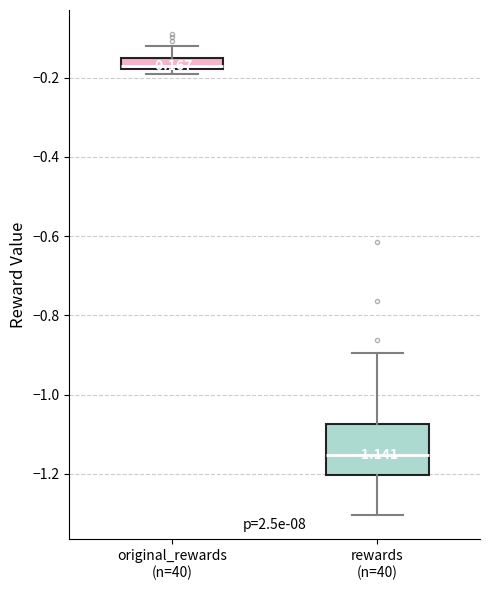

Comparing the boxes themselves (not the whiskers), which one is the tallest?

rewards (n=40)